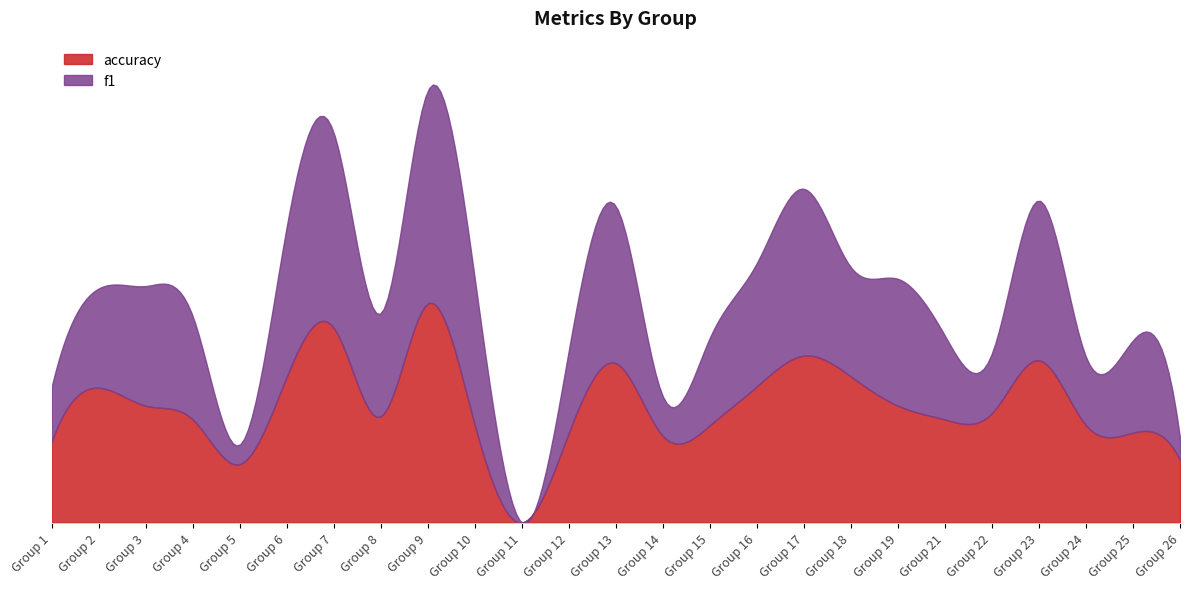

Where is the first local minimum for accuracy?

5